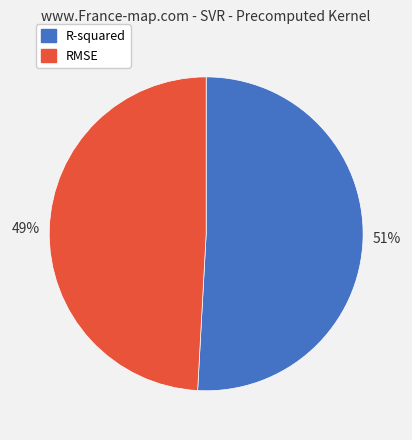

Which slice is the largest?

R-squared